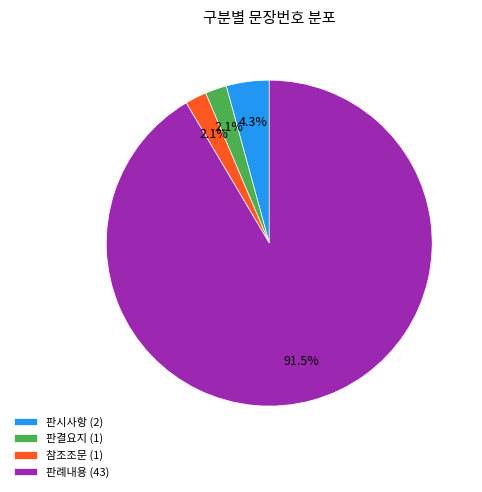

Count the number of slices in the pie.

4